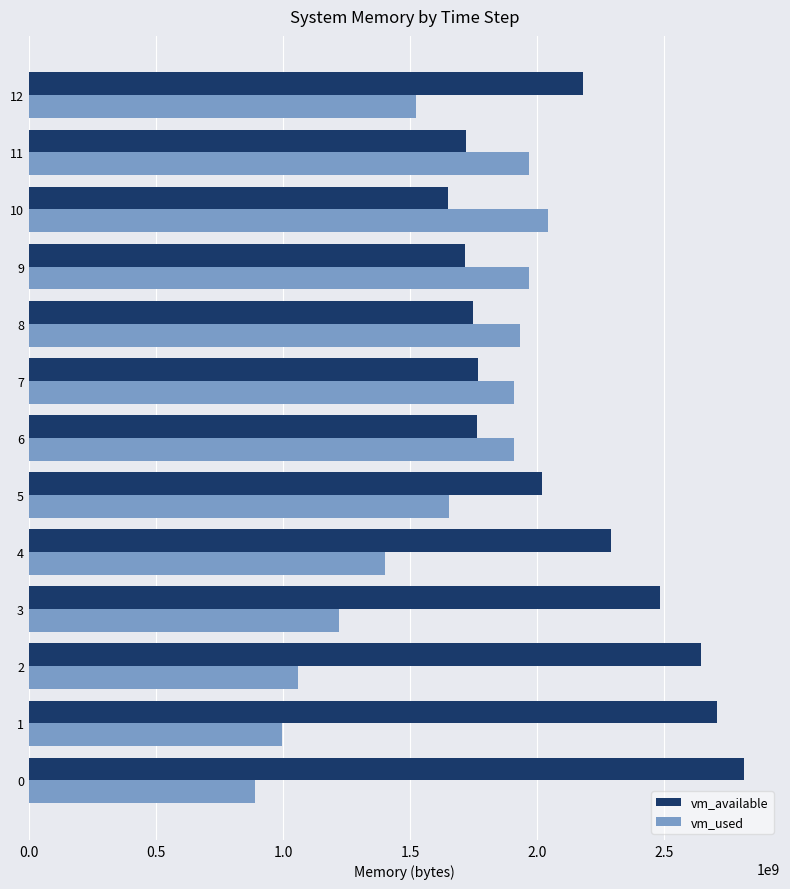

Which series has the largest total across all categories?

vm_available